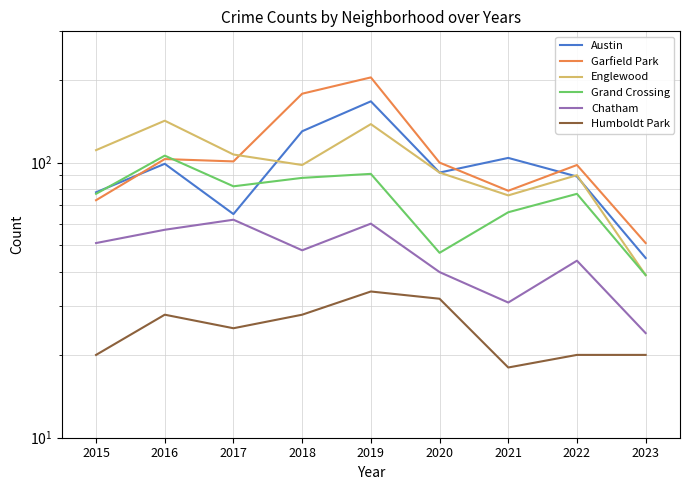

Where does the Humboldt Park series first go above 25?

2016